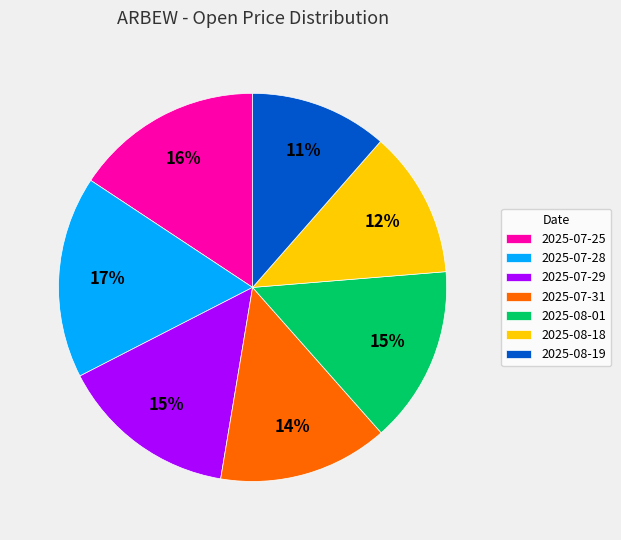

Between 2025-07-31 and 2025-08-19, which is larger?

2025-07-31